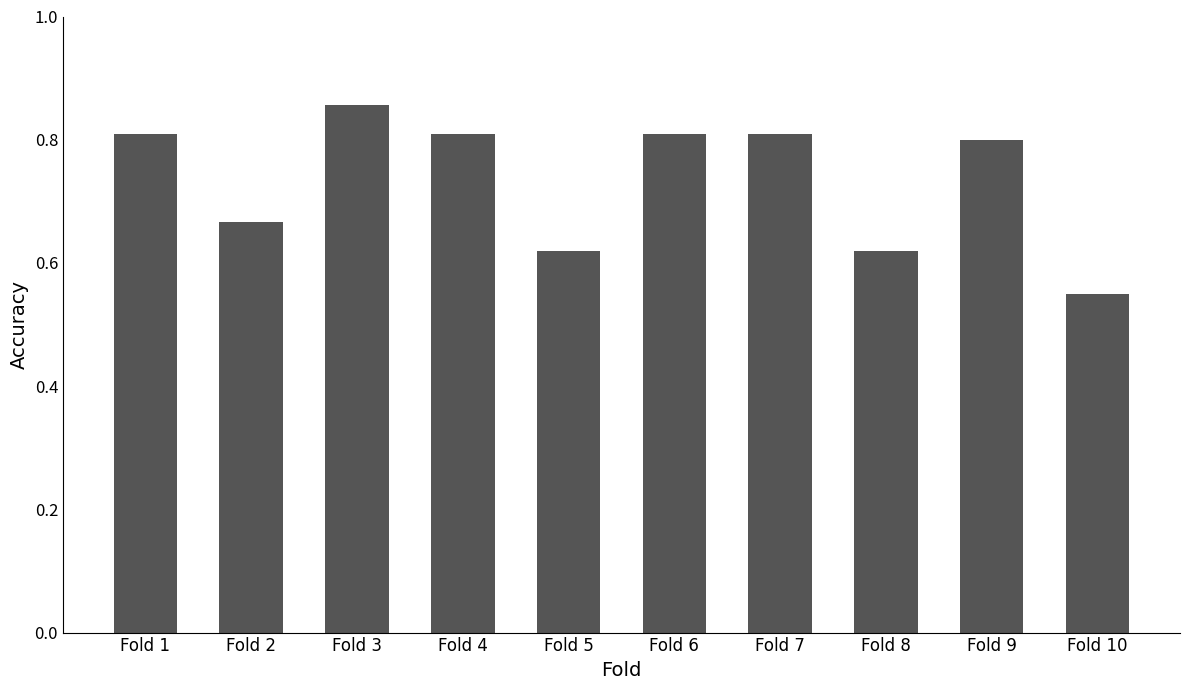

What is the sum of the values at Fold 7 and Fold 1?

1.6